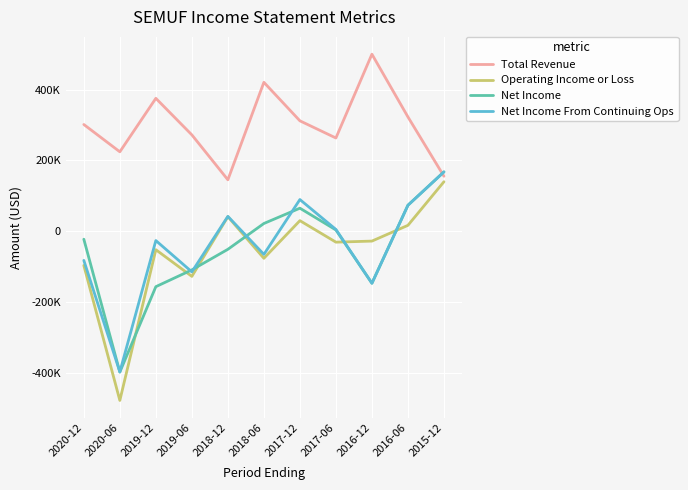

Between 2020-06 and 2018-12, which series saw the biggest shift?

Operating Income or Loss